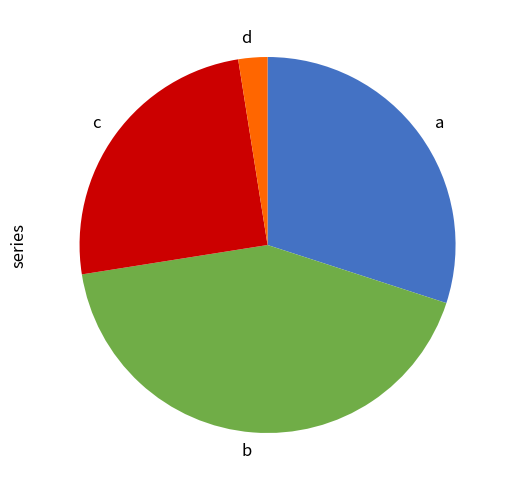

Is there a majority slice in this chart?

No